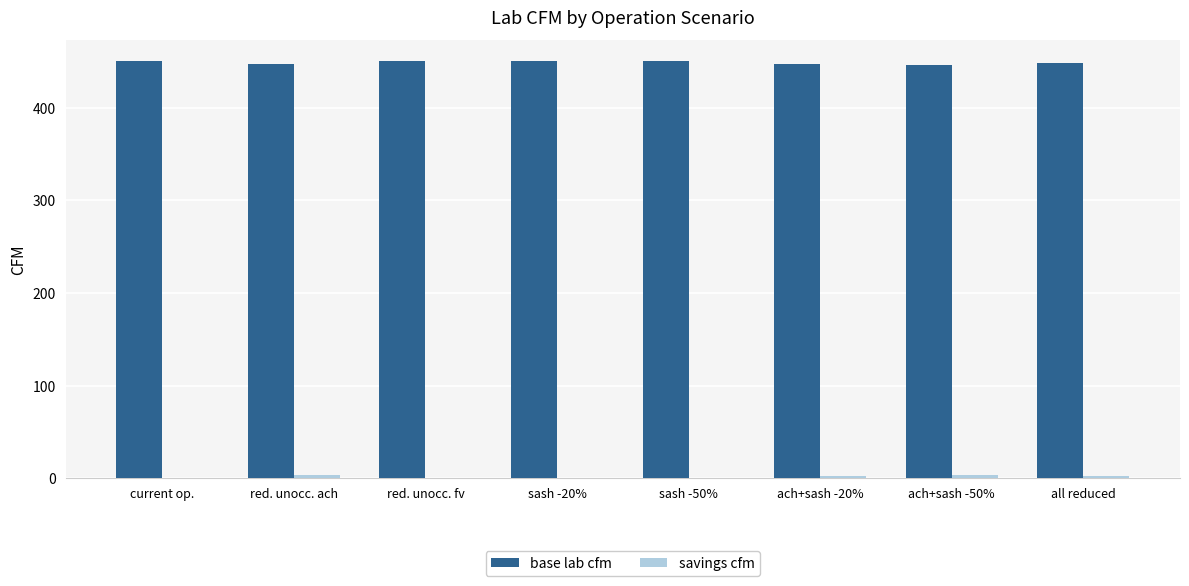

What is the total value across all series at sash -20%?

450.2